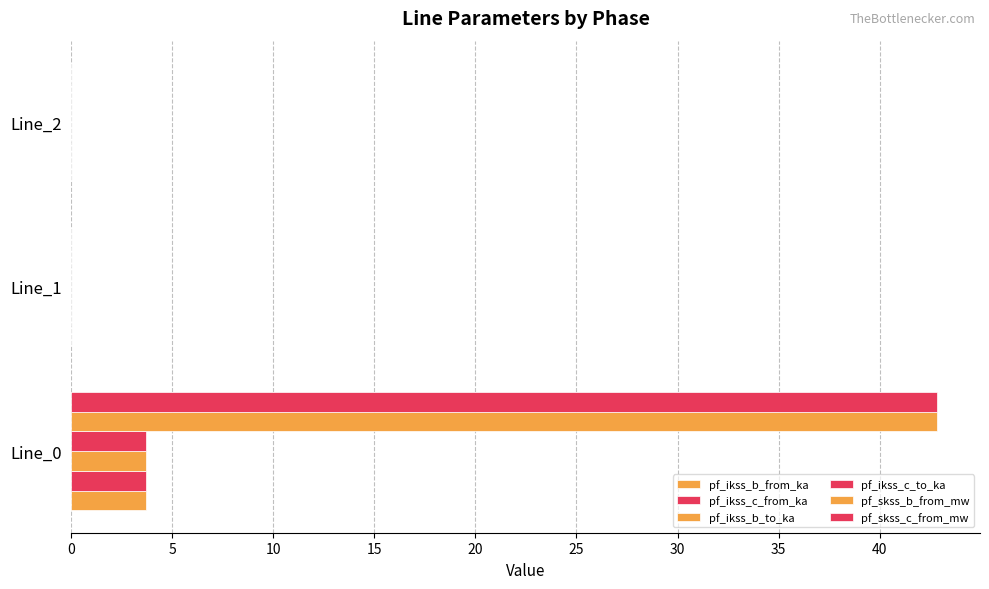

How many series are shown in this chart?

6